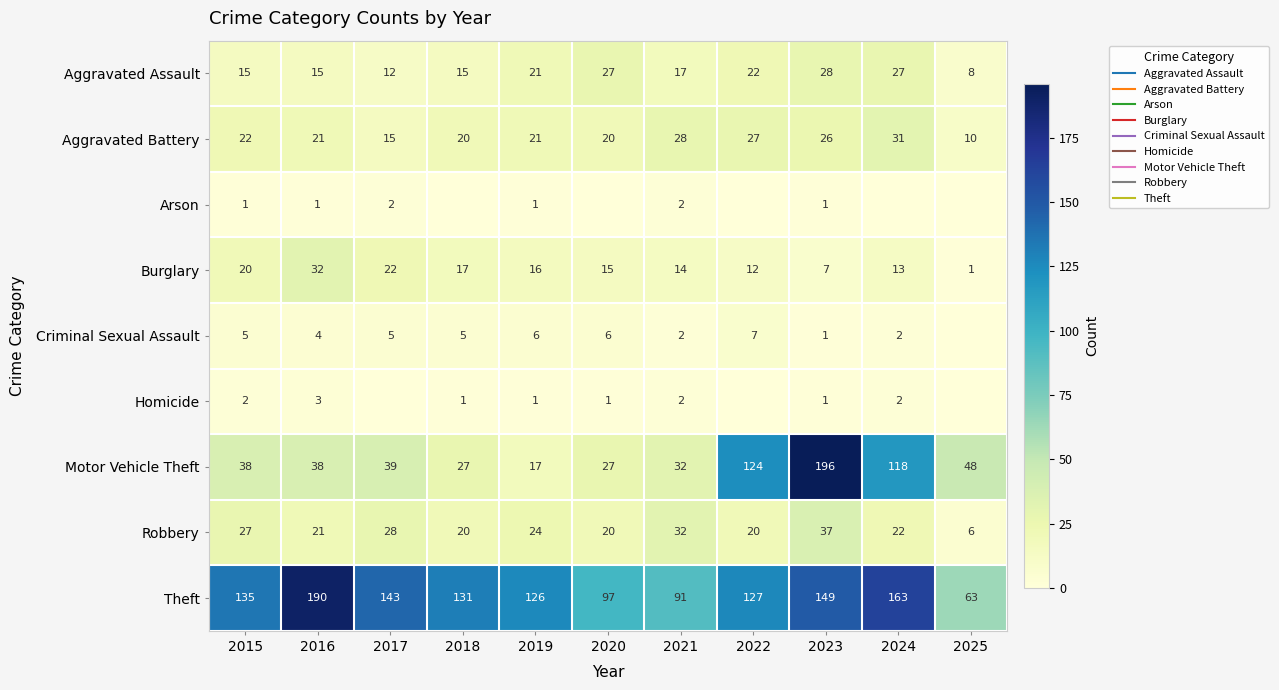

At 2021, list the series in order from largest to smallest.

Theft, Motor Vehicle Theft, Robbery, Aggravated Battery, Aggravated Assault, Burglary, Arson, Criminal Sexual Assault, Homicide